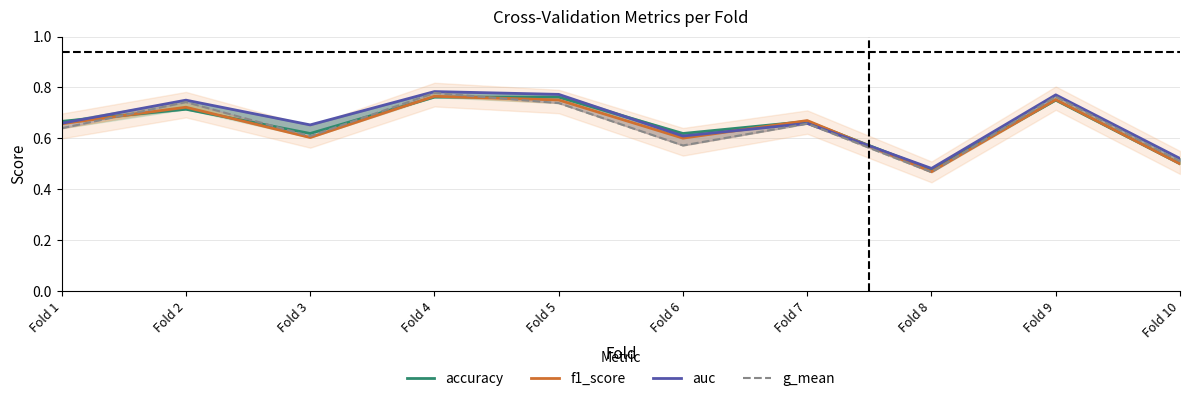

What is the total value across all series at Fold 5?

3.0